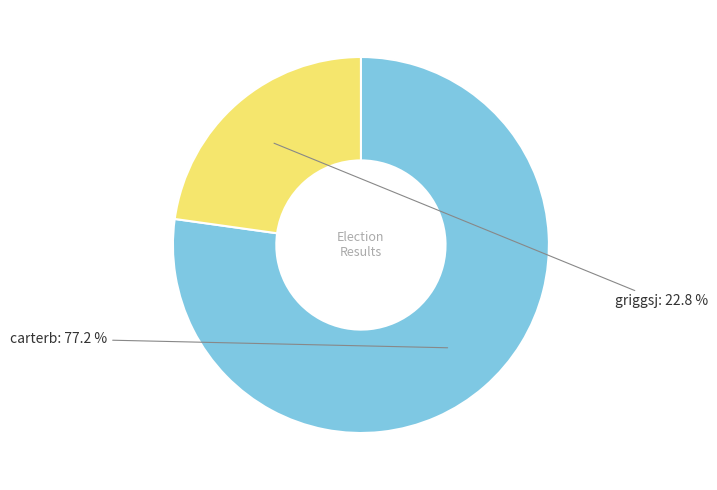

What is the largest slice in the pie chart?

carterb